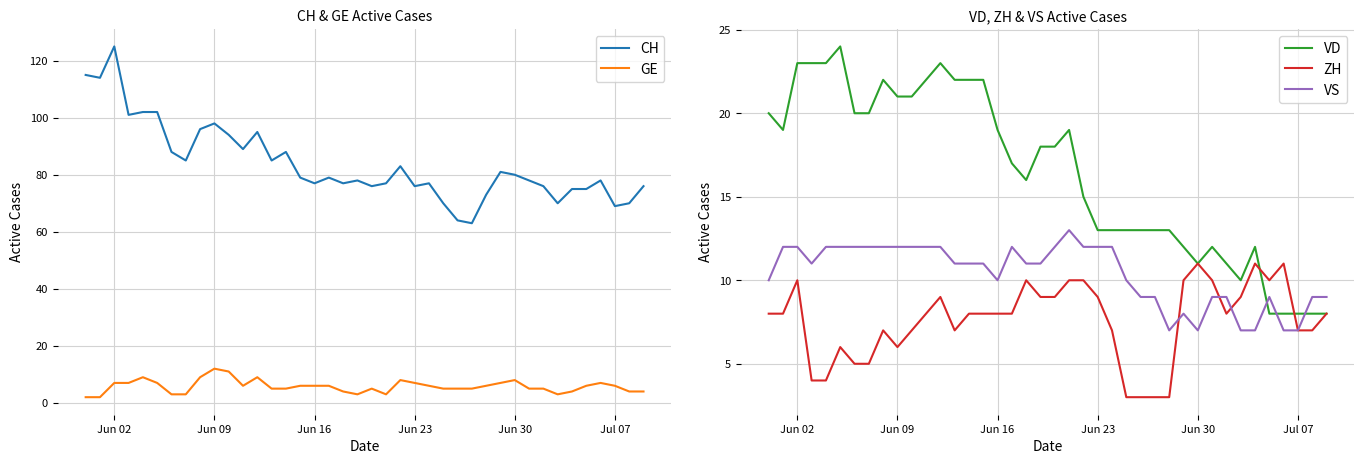

True or false: GE and CH intersect in this chart.

False